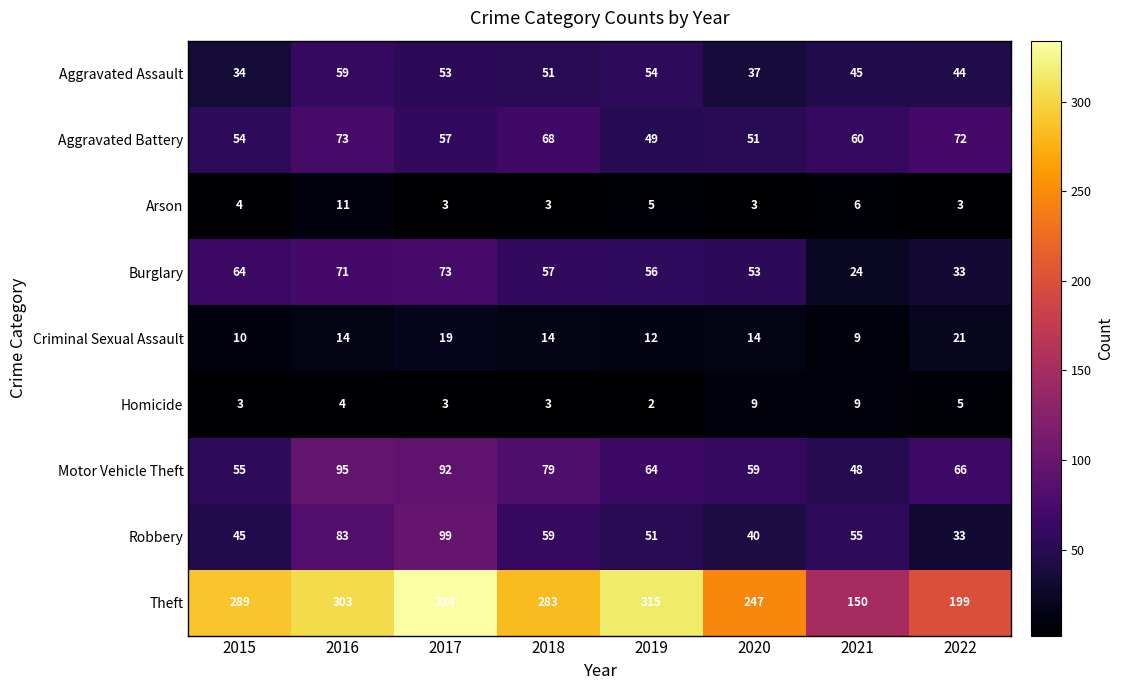

Between 2015 and 2021, which series saw the biggest shift?

Theft